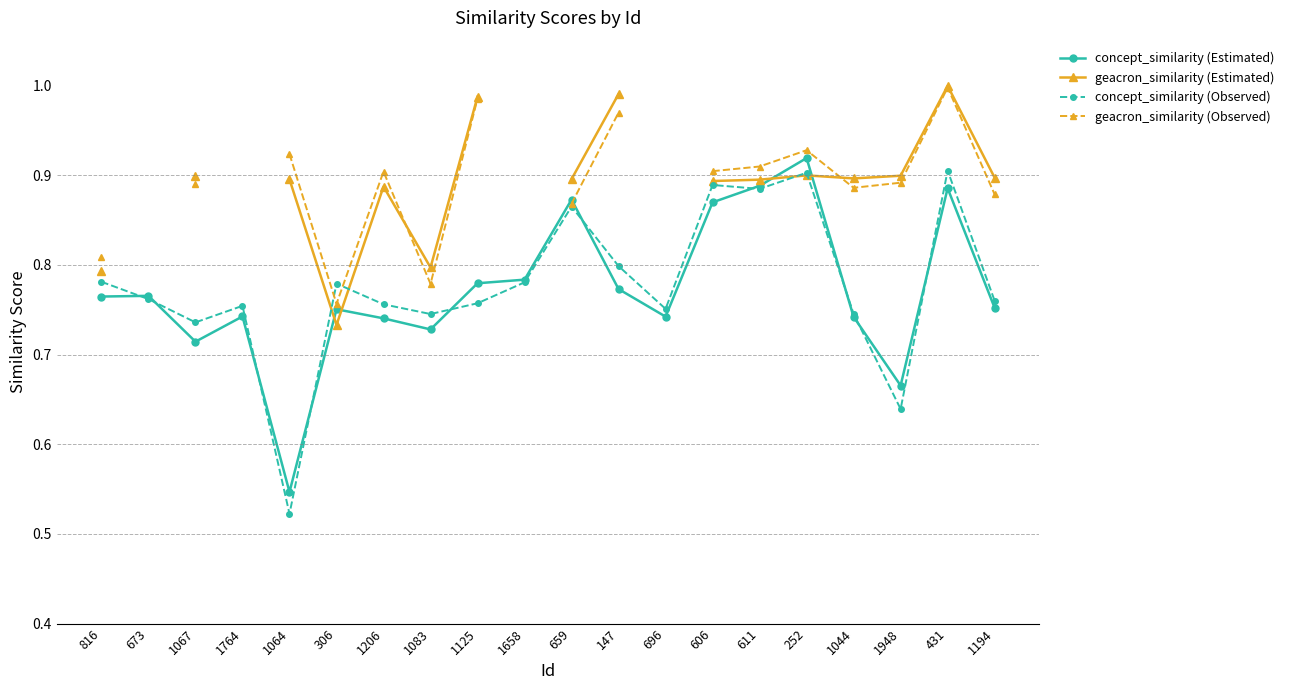

Between which two adjacent categories do concept_similarity (Estimated) and geacron_similarity (Estimated) first intersect?

1064 and 306